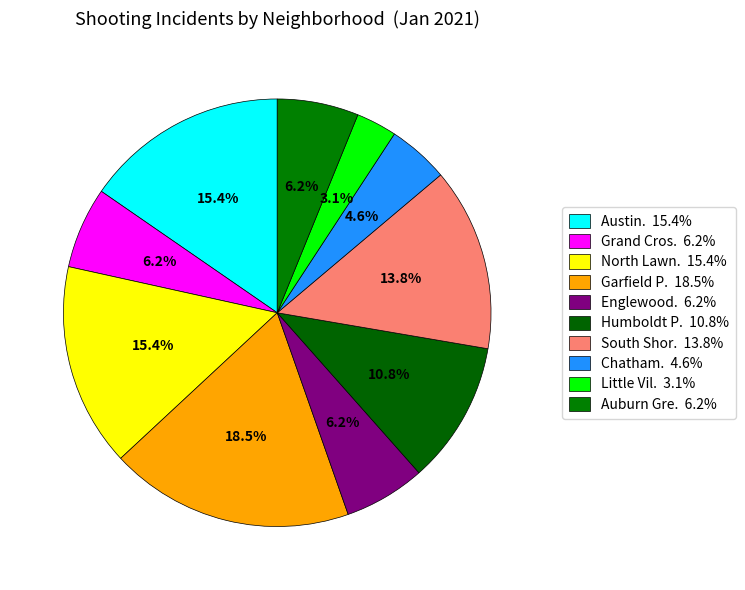

How many segments does this pie chart have?

10